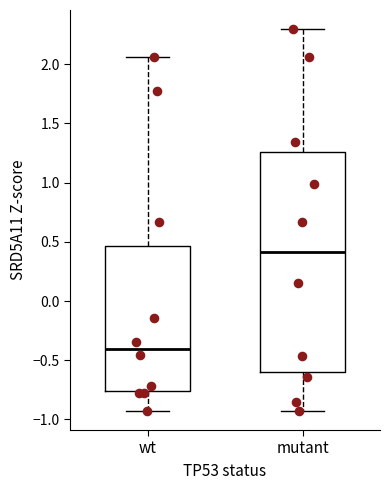

Where does the lower whisker of the box for mutant end on the y-axis? The values are not printed on the chart, so give them approximately, as read against the axis.

-0.95